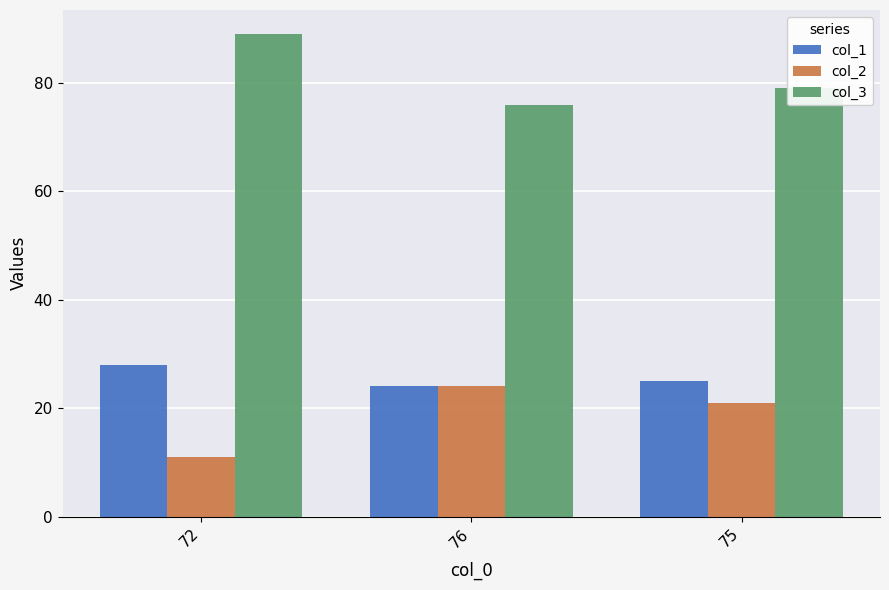

What are all the series names shown in the legend?

col_1, col_2, col_3